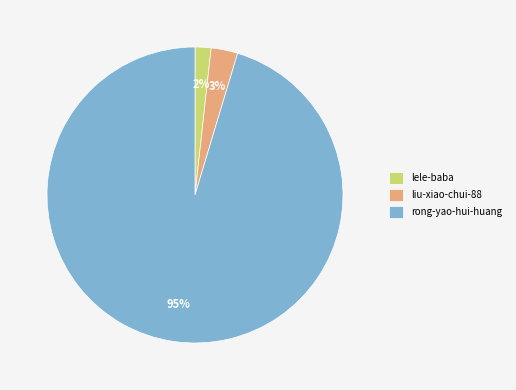

Is there any slice that represents more than half of the pie?

Yes